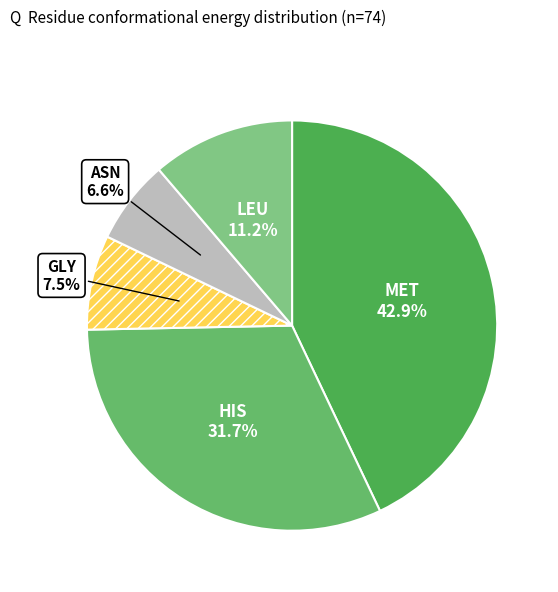

Which slice is the smallest?

ASN